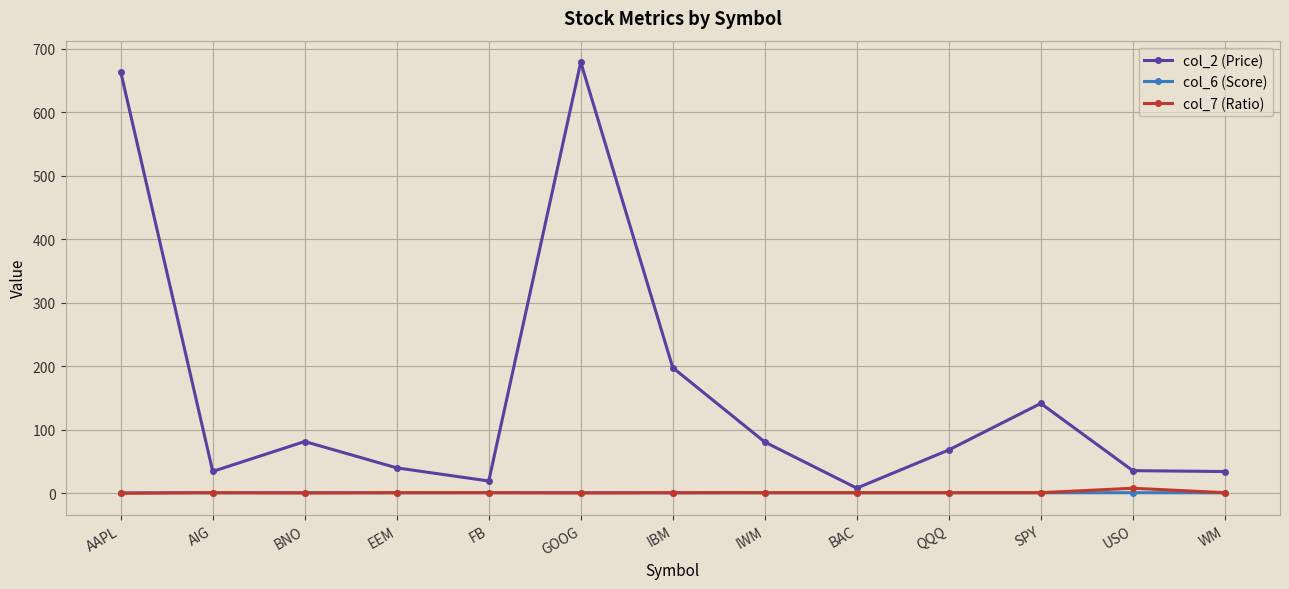

What is the maximum value shown in the chart?

678.6